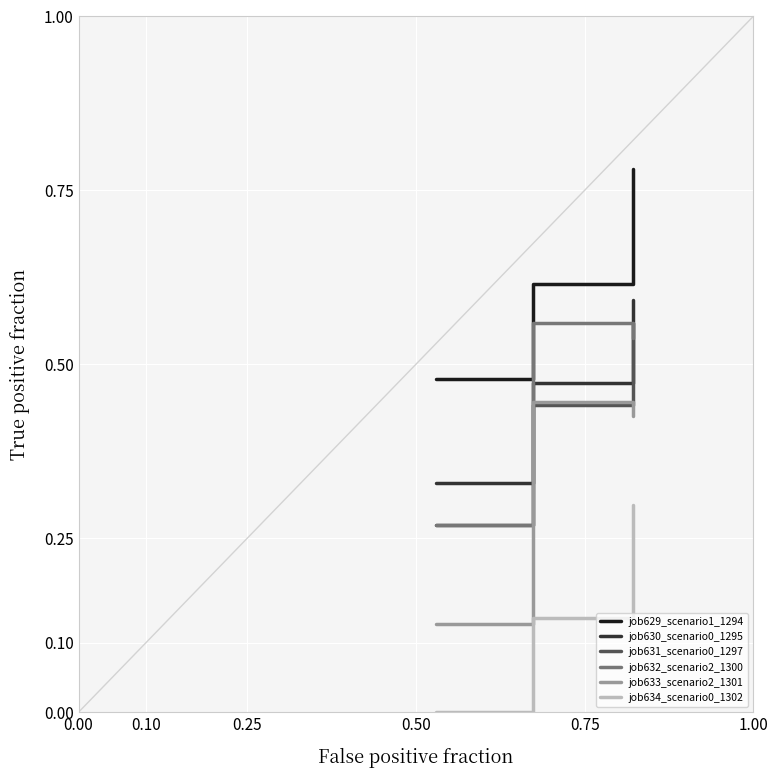

How many lines are shown in the chart?

6